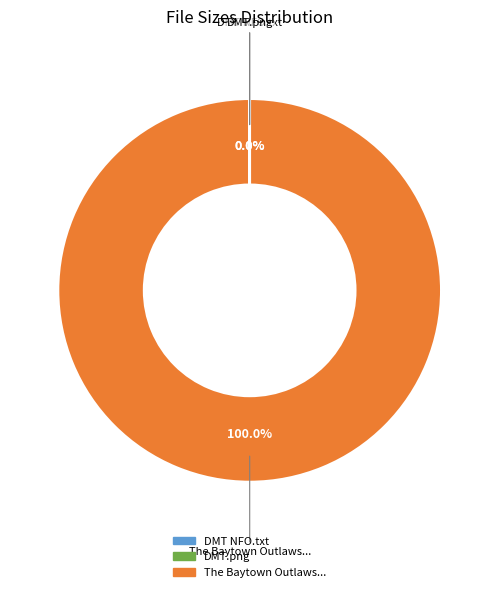

Does any single category account for the majority?

Yes